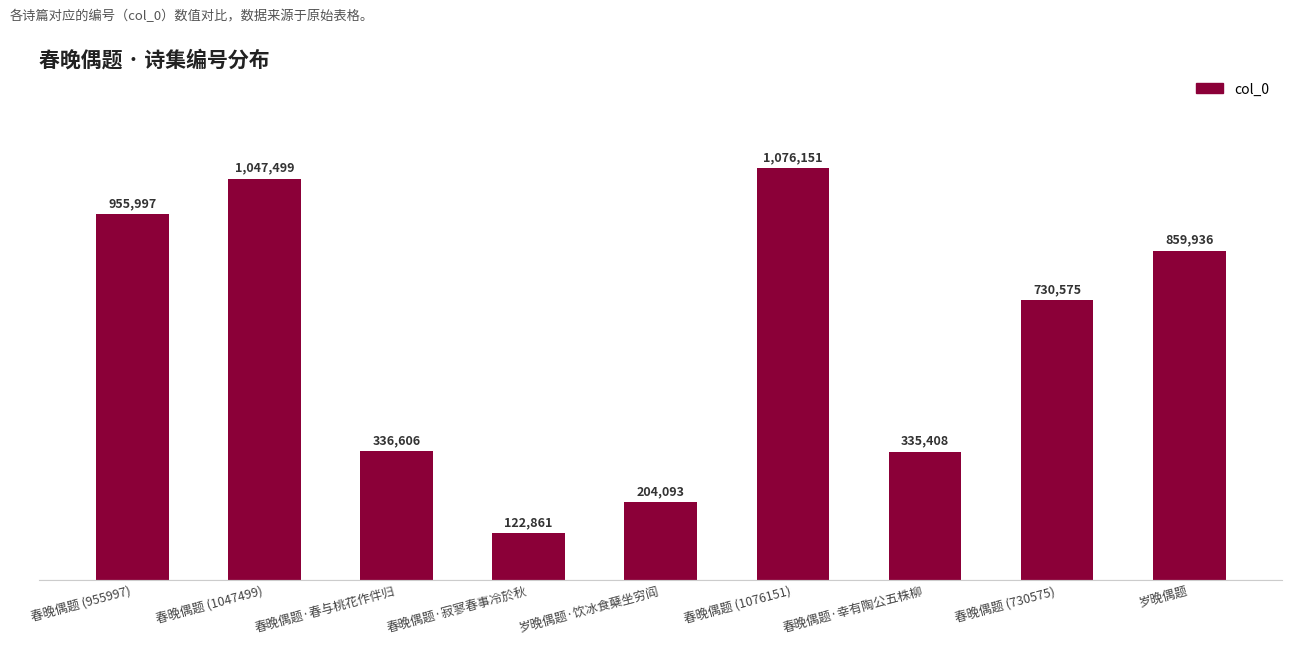

What is the ratio of the value at 春晚偶题 (1047499) to the value at 春晚偶题 (1076151)?

1.0